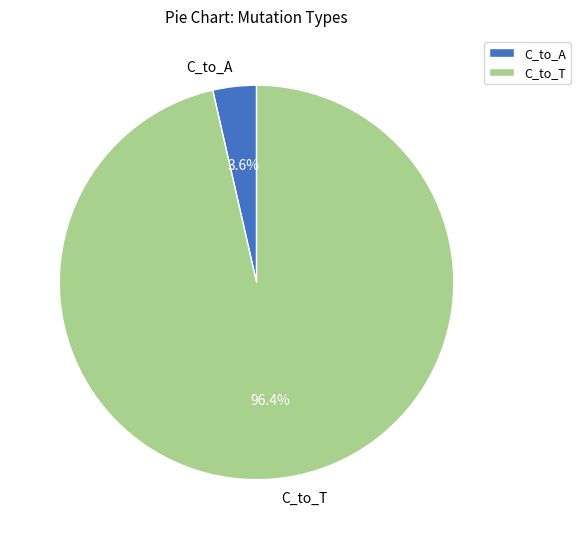

What percentage is NOT represented by C_to_A?

96.4%